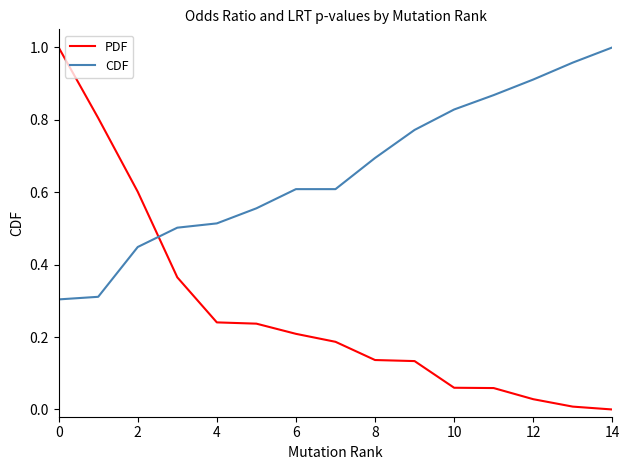

True or false: CDF and PDF cross at least once.

True